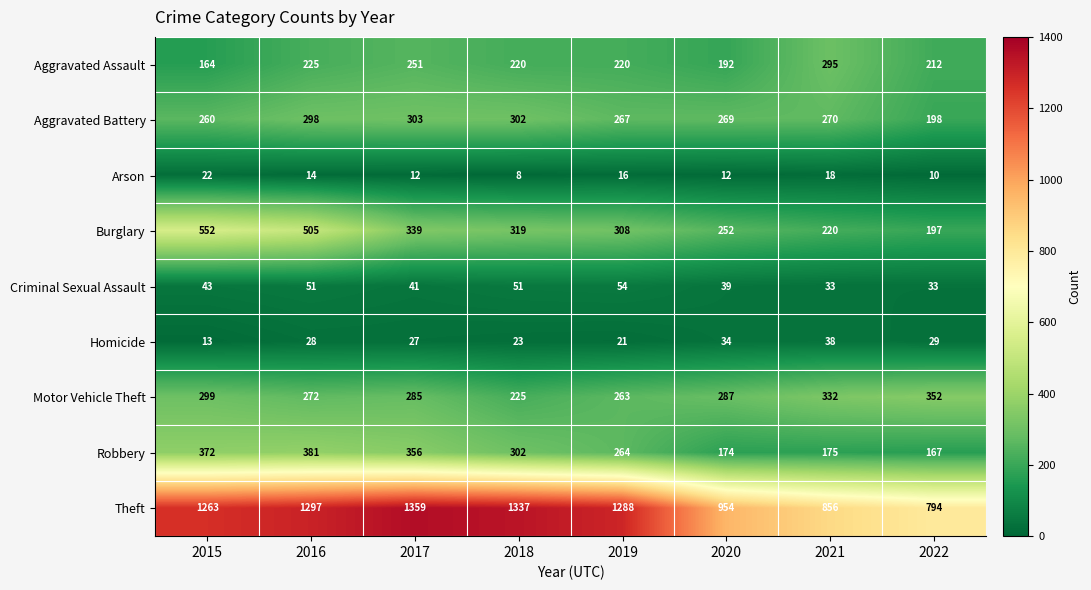

The value of Aggravated Battery at 2020 is 57. True or false?

False